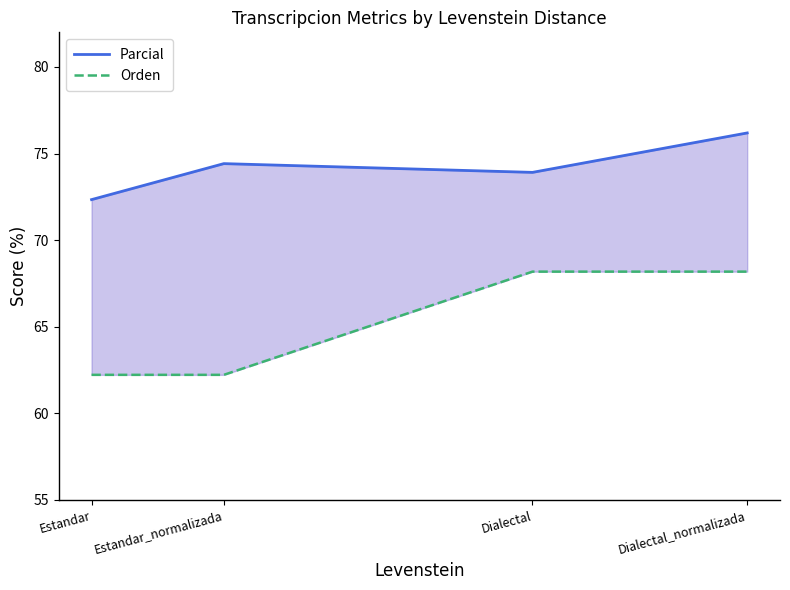

What value does the Orden series have at Estandar_normalizada?

62.2